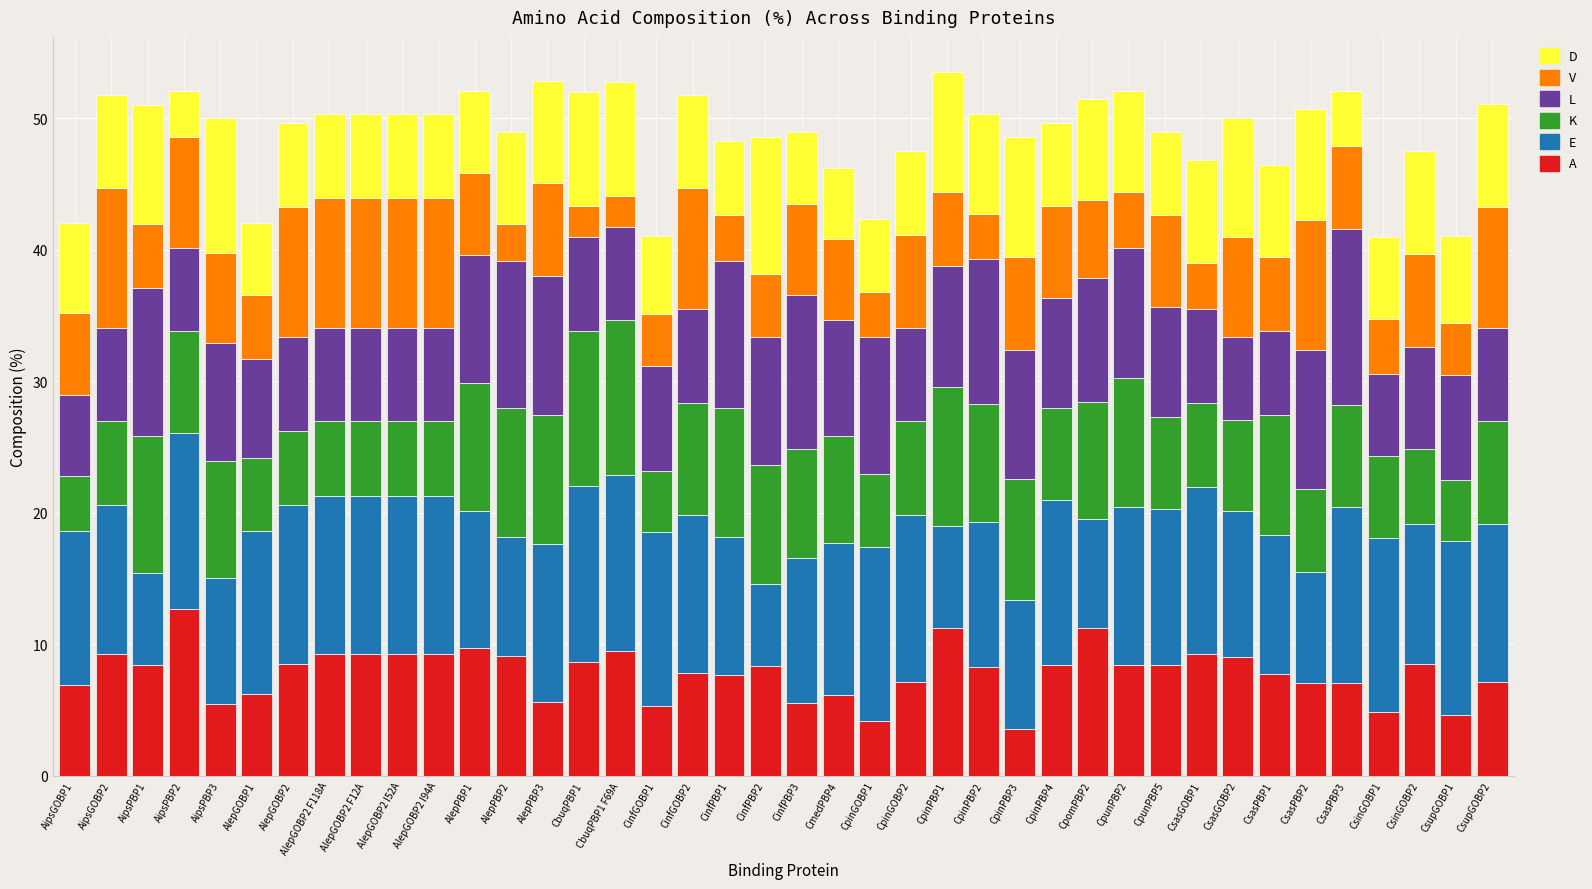

What is the total value across all series at AipsGOBP1?

42.1